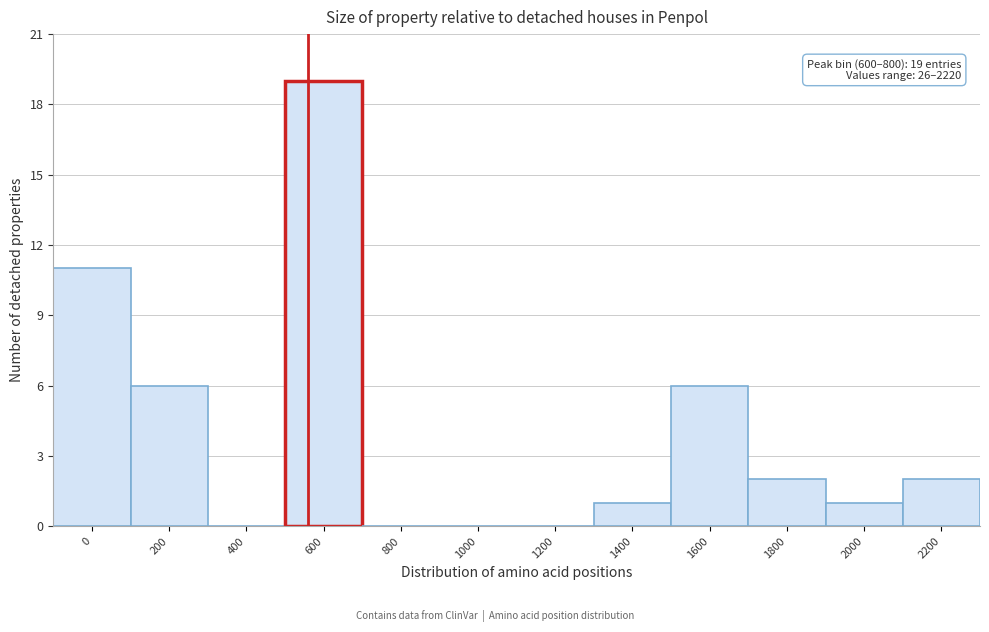

Reading left to right, what are all the values shown in this chart?

0=11	200=6	400=0	600=19	800=0	1000=0	1200=0	1400=1	1600=6	1800=2	2000=1	2200=2